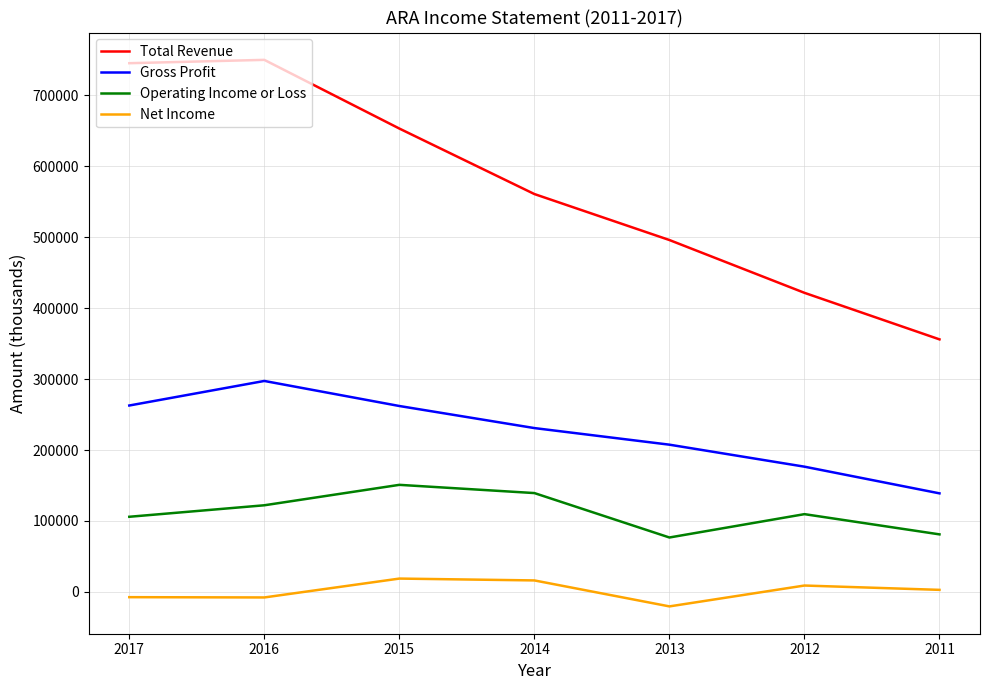

Does the chart have visible grid lines?

Yes